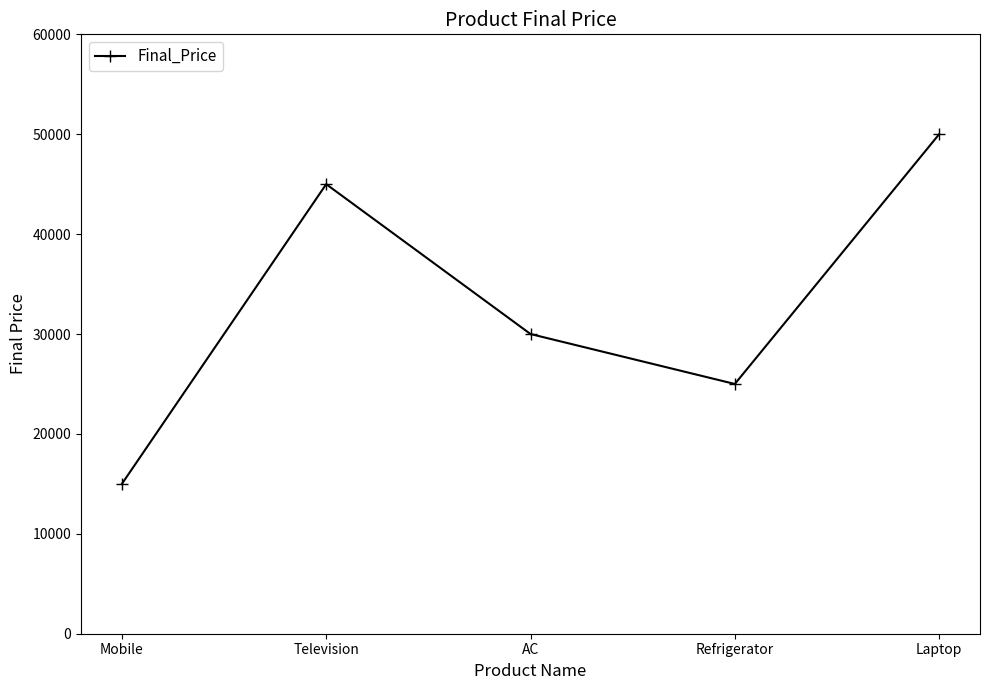

How many lines are shown in the chart?

1